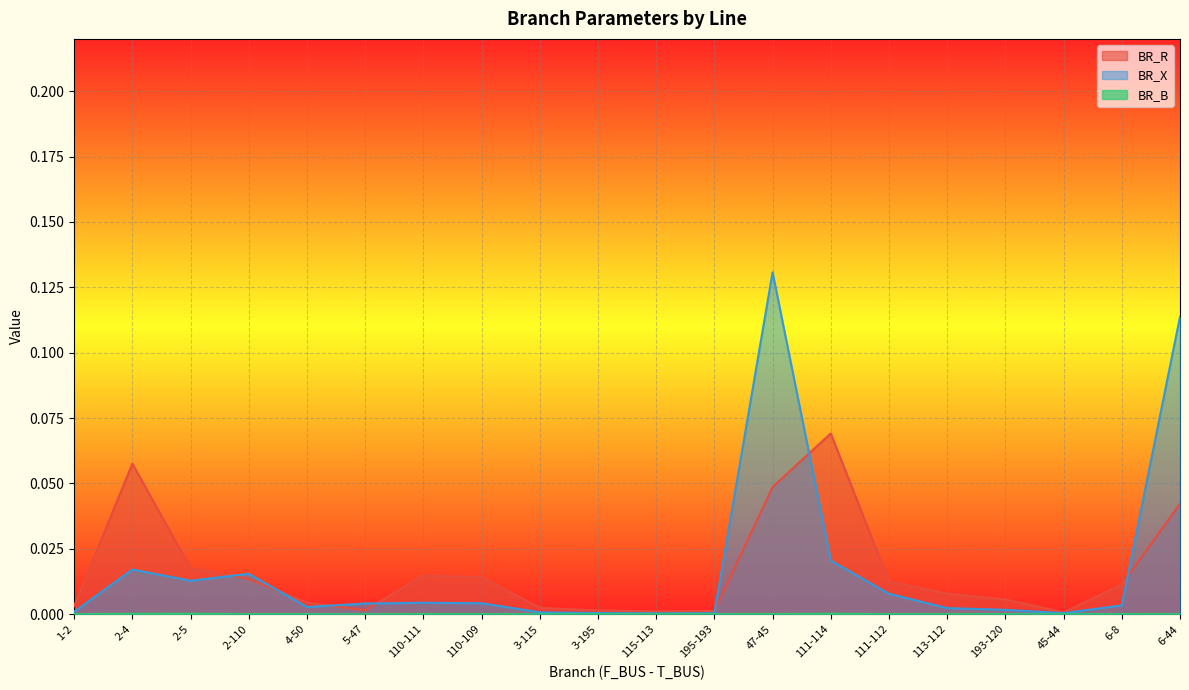

True or false: BR_B and BR_R intersect in this chart.

False